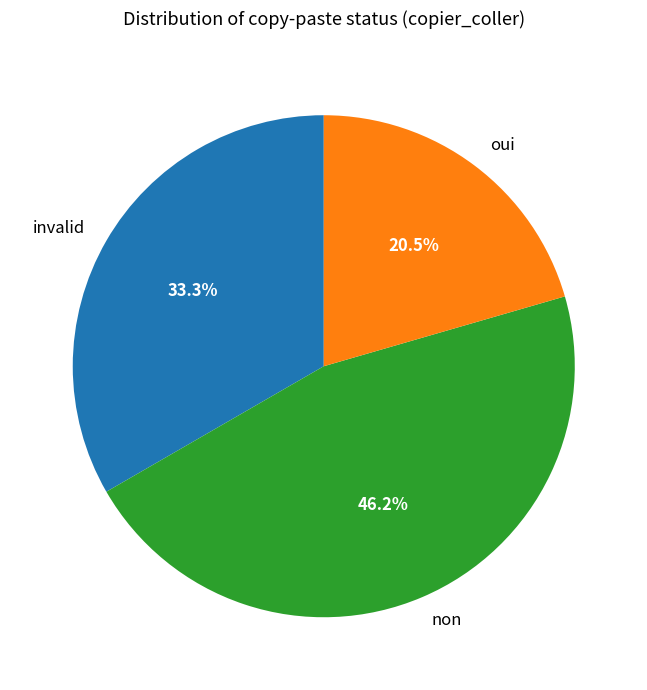

Is invalid the majority of the pie?

No